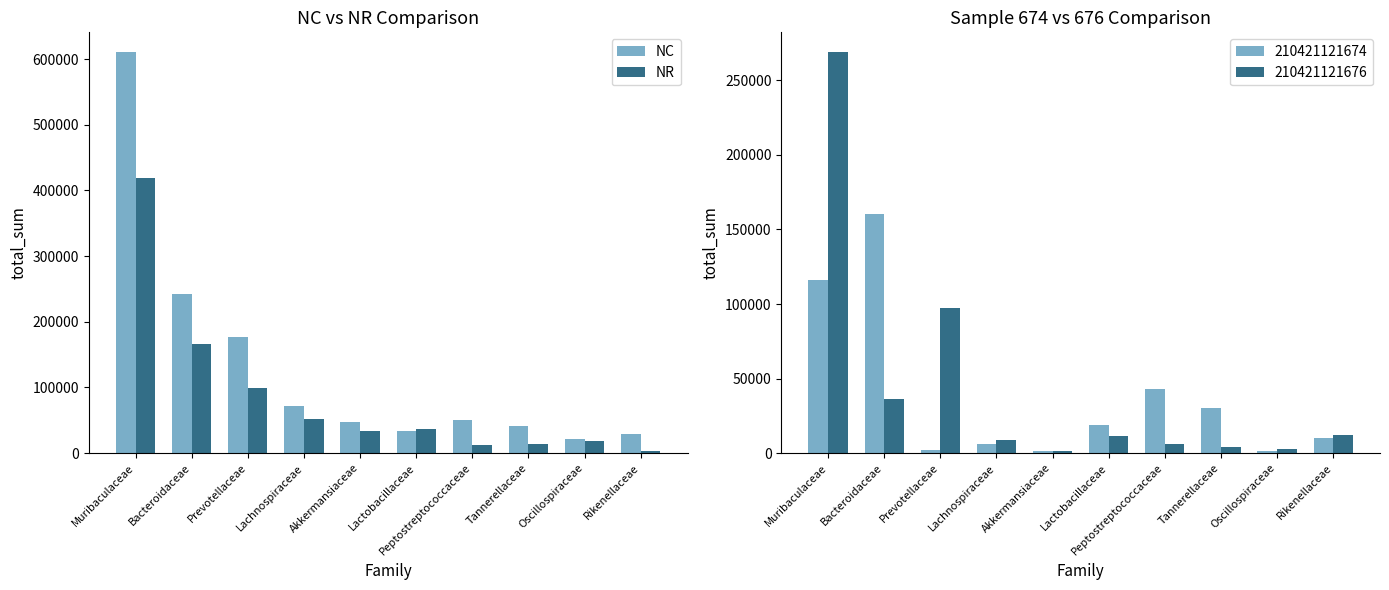

At Bacteroidaceae, list the series in order from largest to smallest.

NC, NR